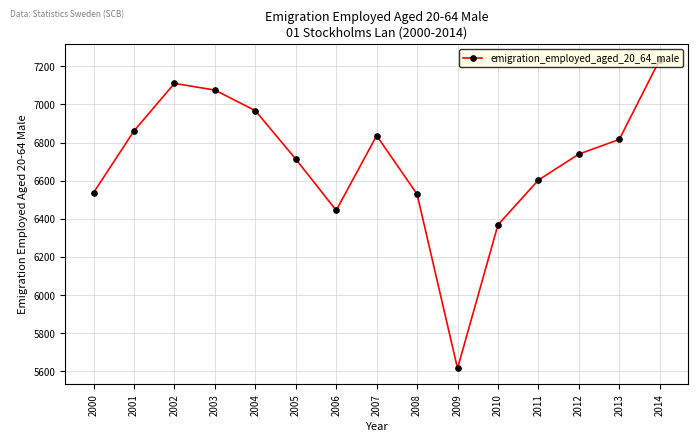

What is the value of the 12th point from the left?

6603